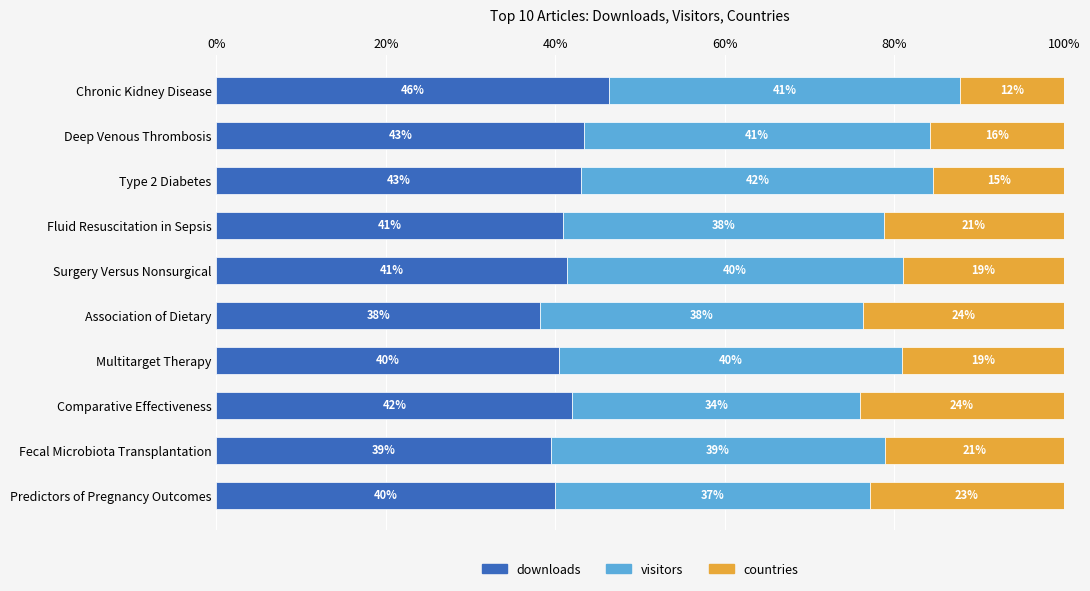

Where is downloads nearest to the value 42?

Comparative Effectiveness